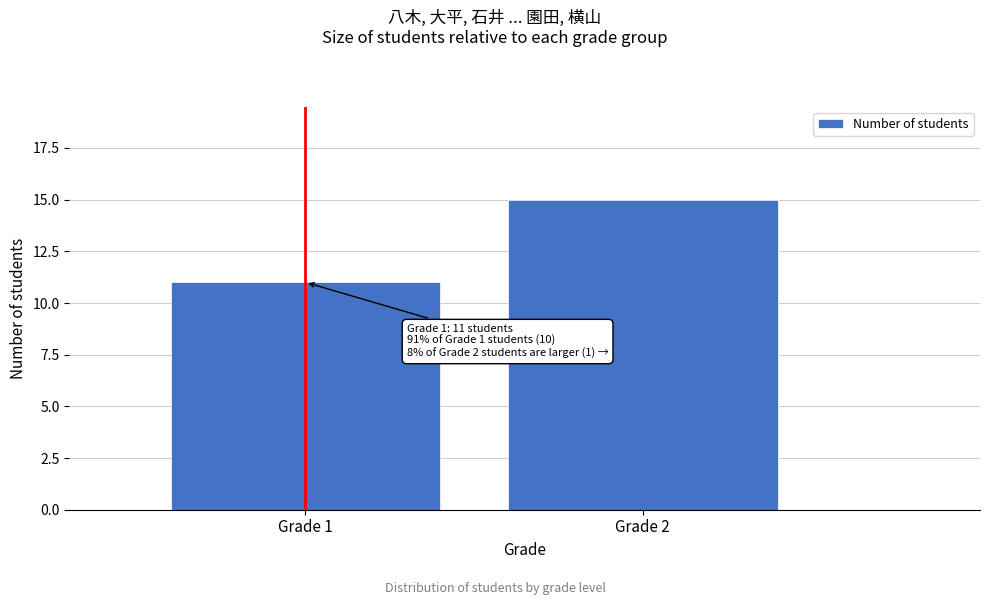

Reading right to left, what are all the values shown in this chart?

Grade 2=15	Grade 1=11